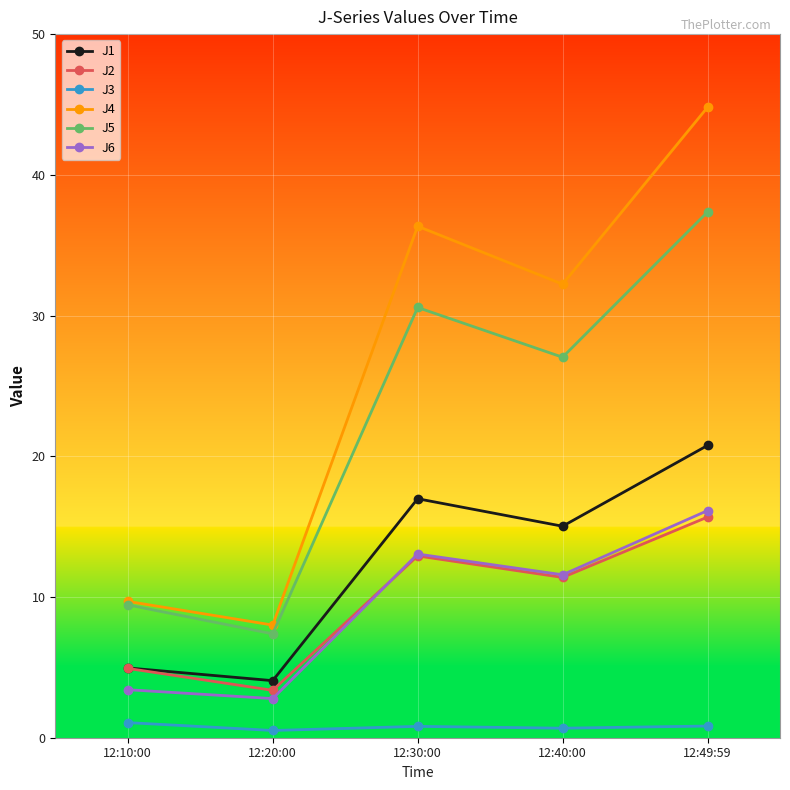

What is the sum of all J3 values?

3.9